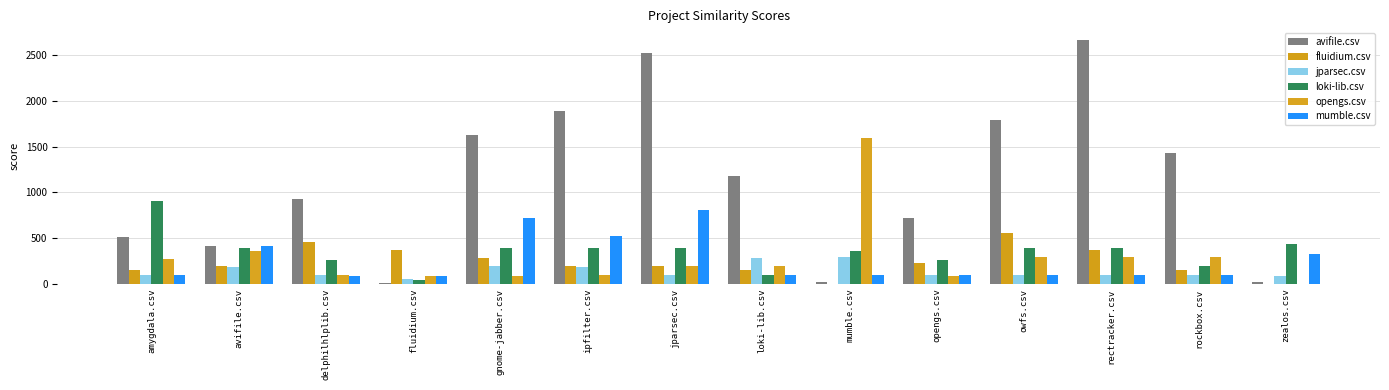

What are all the series names shown in the legend?

avifile.csv, fluidium.csv, jparsec.csv, loki-lib.csv, opengs.csv, mumble.csv